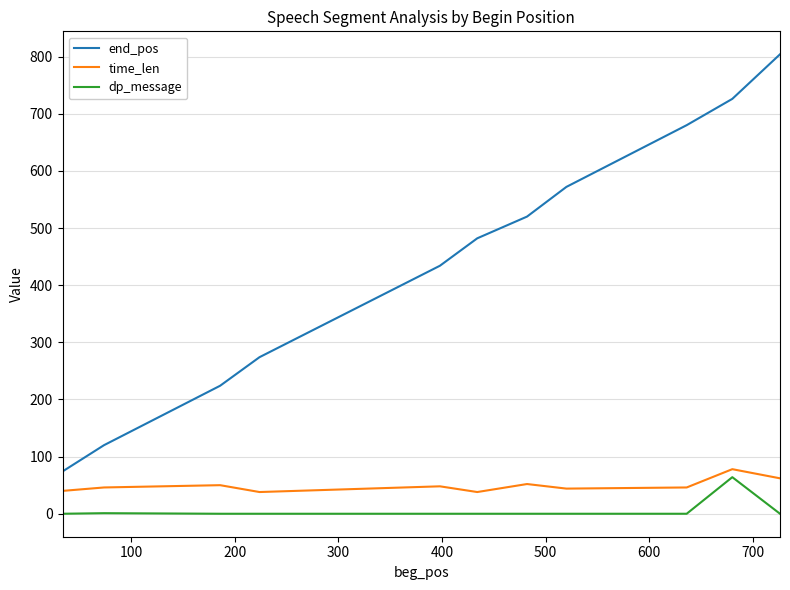

True or false: end_pos and time_len cross at least once.

False